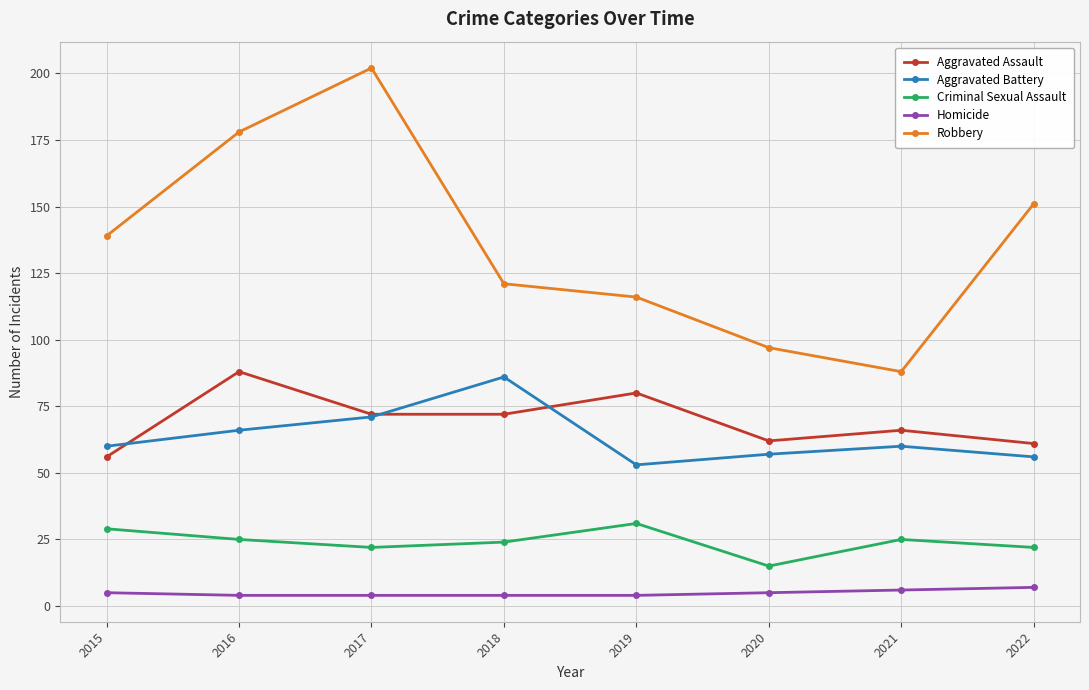

What is the value of the Robbery point at the 6th from the left?

97